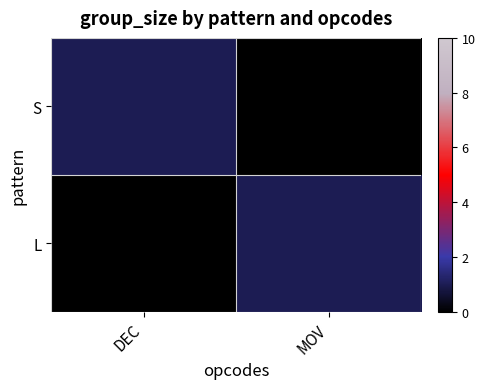

Reading right to left, extract all data points from this chart.

S: MOV=0	DEC=1
L: MOV=1	DEC=0